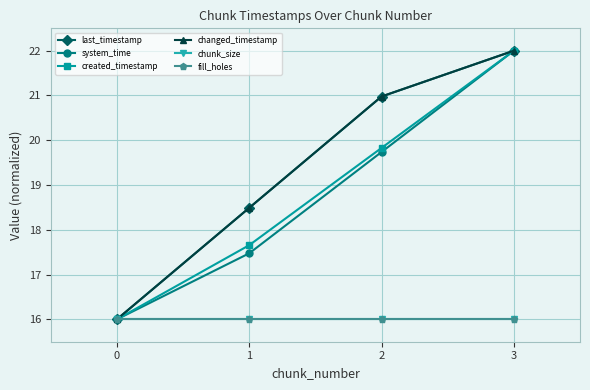

True or false: changed_timestamp has more than 2 points higher than both neighbors.

False